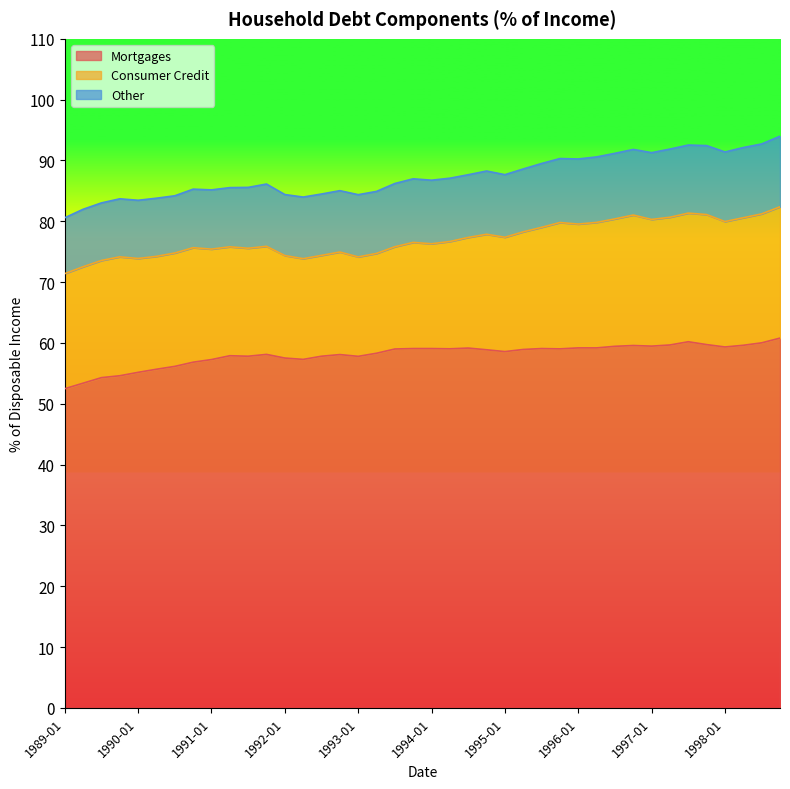

True or false: Mortgages and Consumer Credit intersect in this chart.

False